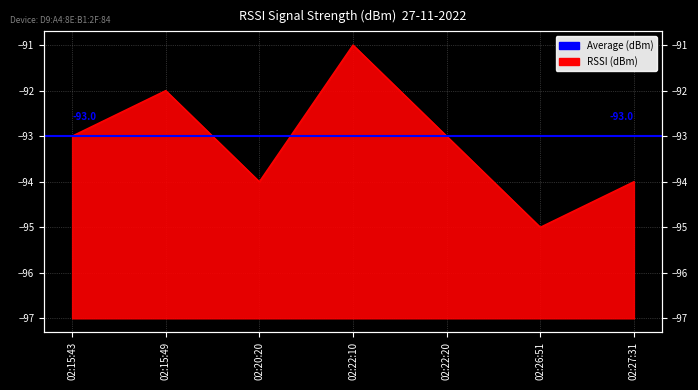

What is the label of the 5th point from the left?

02:22:20